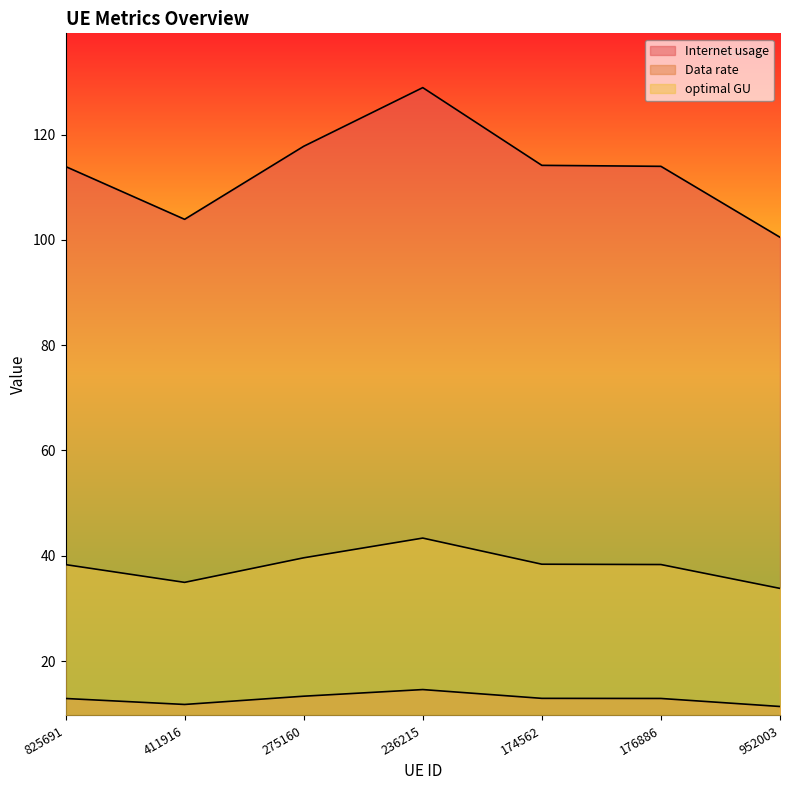

How many lines are shown in the chart?

3